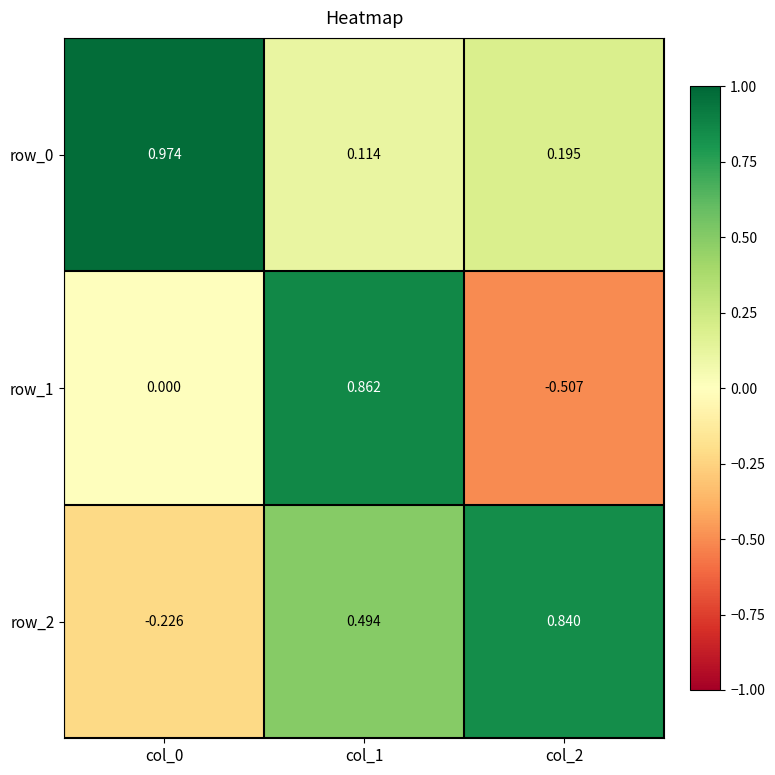

List the series in order of their overall mean, highest first.

row_0, row_2, row_1